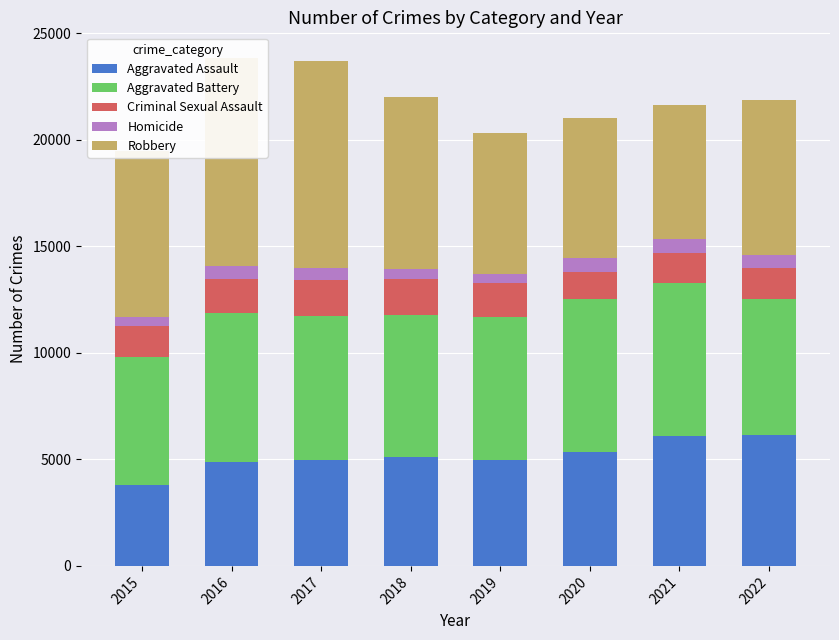

How many data points in Robbery are less than 7812?

4